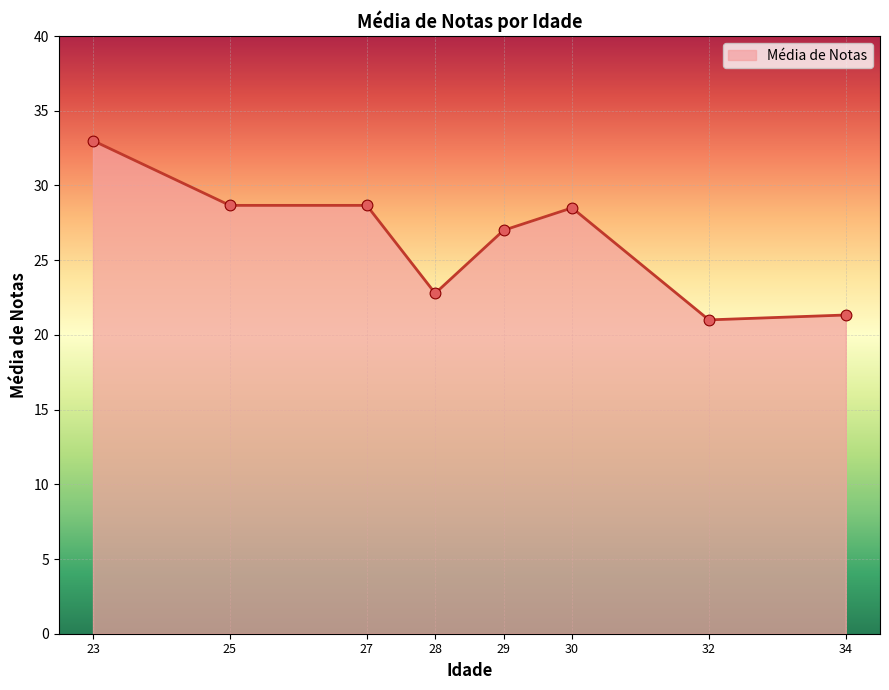

What is the change in value from 23 to 32?

-12.0